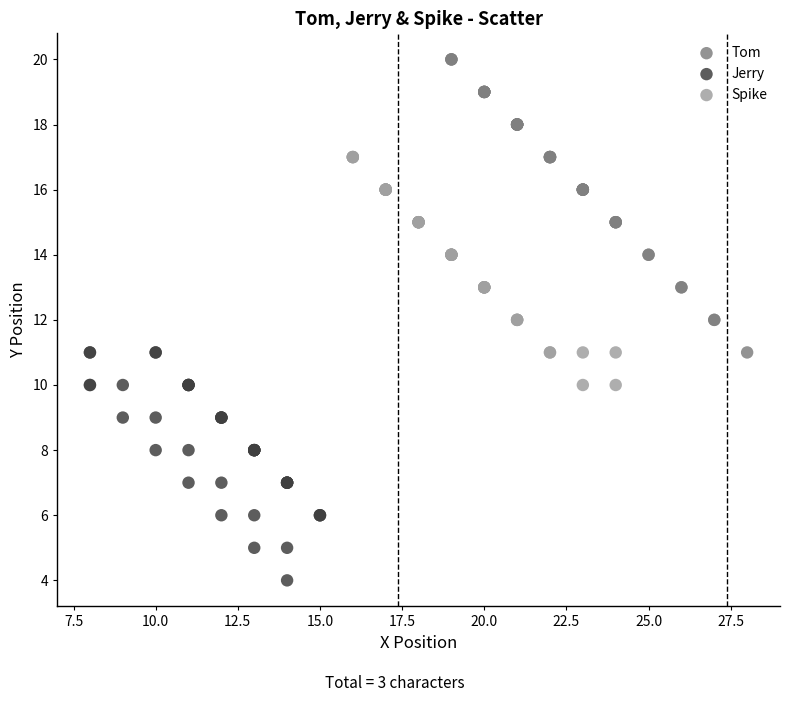

Which series reaches the minimum Y coordinate?

Jerry